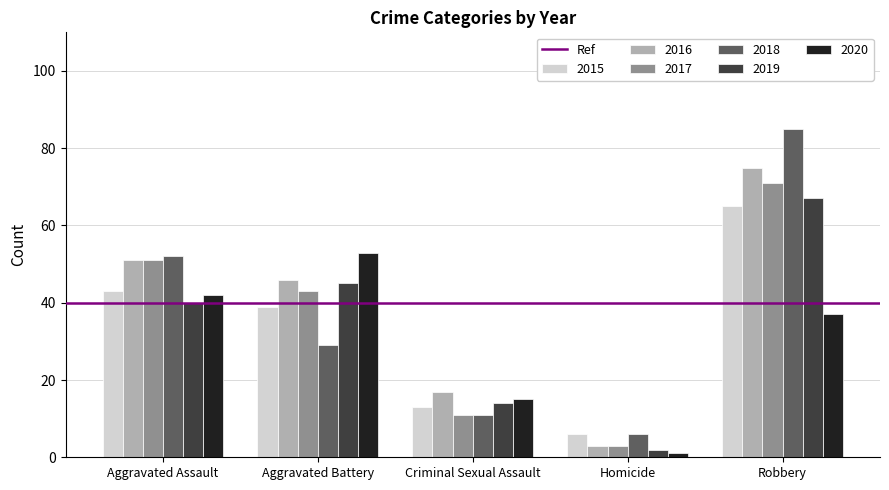

Reading left to right, what are all the values shown in this chart?

2015: Aggravated Assault=43	Aggravated Battery=39	Criminal Sexual Assault=13	Homicide=6	Robbery=65
2016: Aggravated Assault=51	Aggravated Battery=46	Criminal Sexual Assault=17	Homicide=3	Robbery=75
2017: Aggravated Assault=51	Aggravated Battery=43	Criminal Sexual Assault=11	Homicide=3	Robbery=71
2018: Aggravated Assault=52	Aggravated Battery=29	Criminal Sexual Assault=11	Homicide=6	Robbery=85
2019: Aggravated Assault=40	Aggravated Battery=45	Criminal Sexual Assault=14	Homicide=2	Robbery=67
2020: Aggravated Assault=42	Aggravated Battery=53	Criminal Sexual Assault=15	Homicide=1	Robbery=37